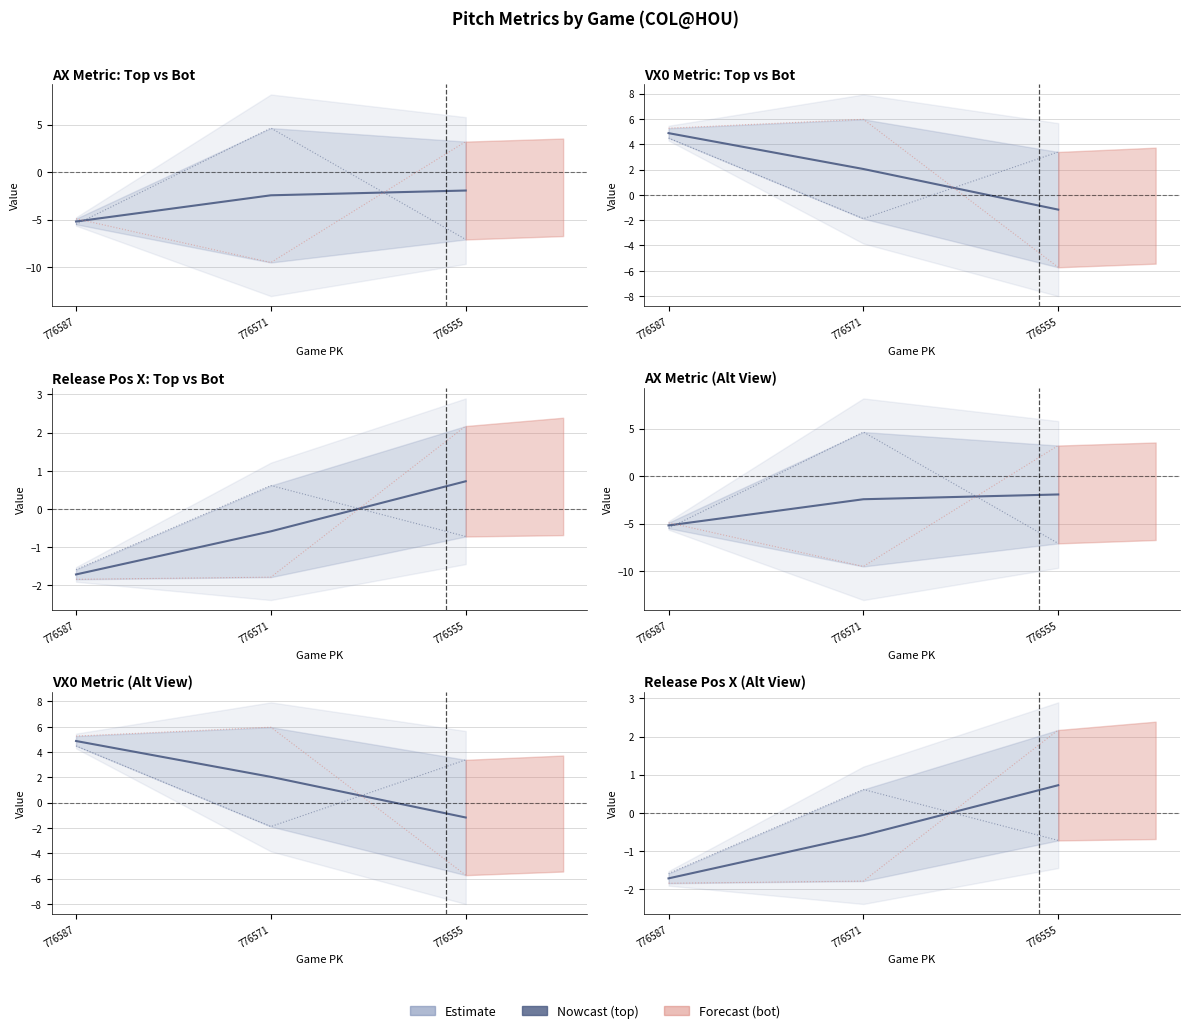

What is the maximum value shown in the chart?

6.0